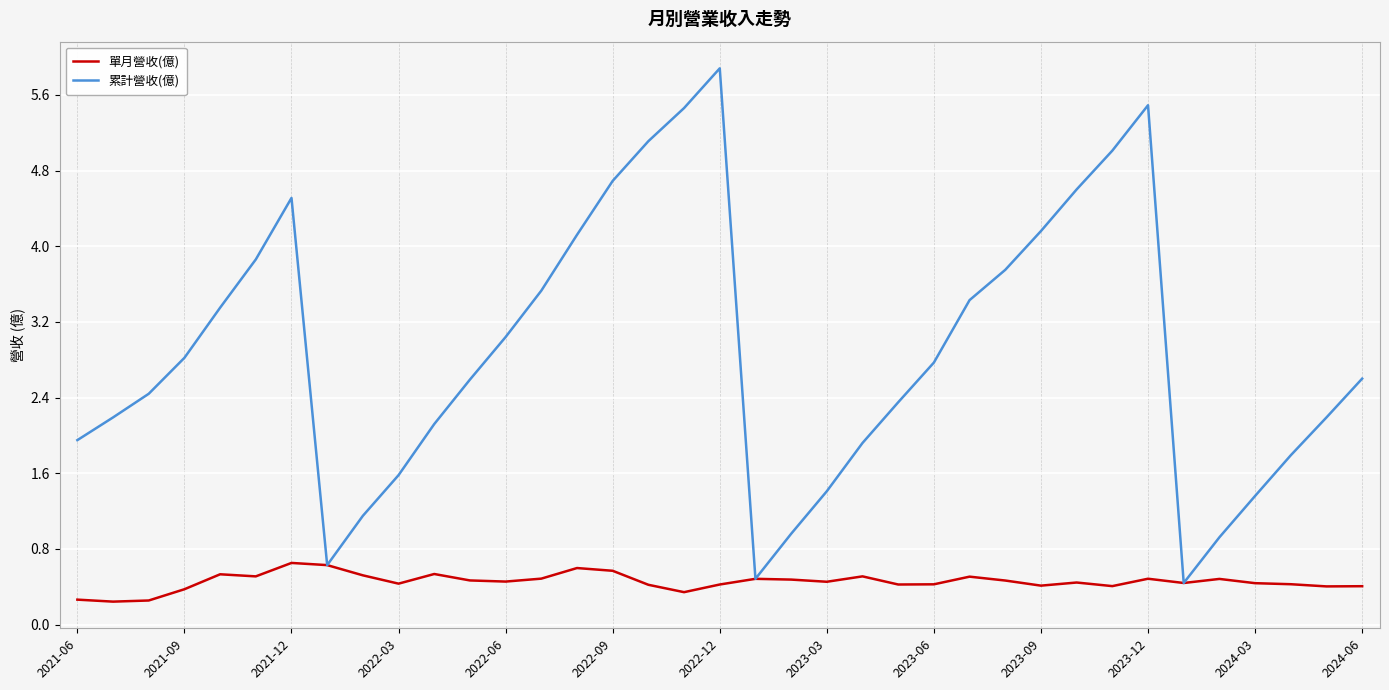

Which series has the largest range (max minus min)?

累計營收(億)